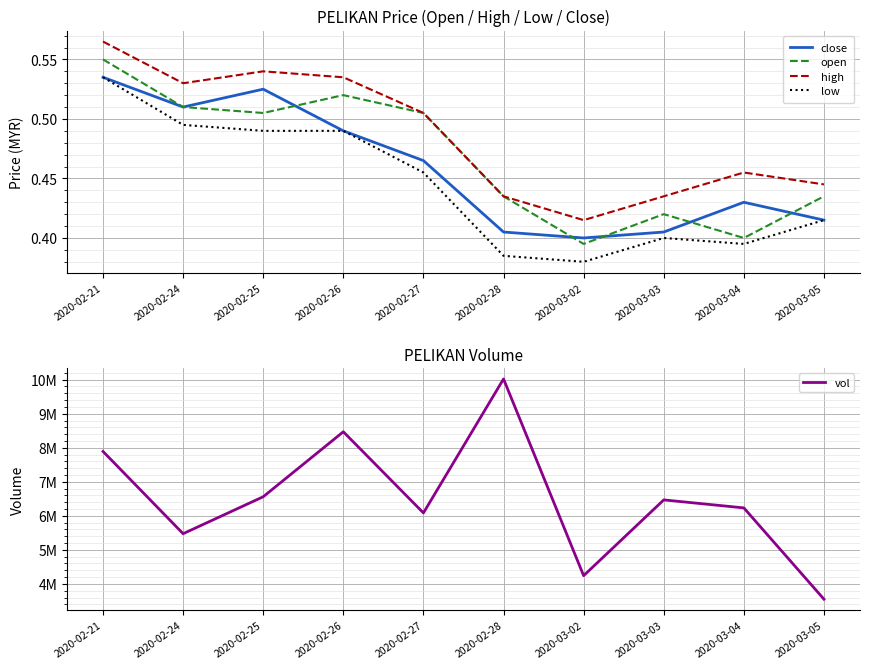

What is the sum of the low values at 2020-03-03 and 2020-03-02?

0.8